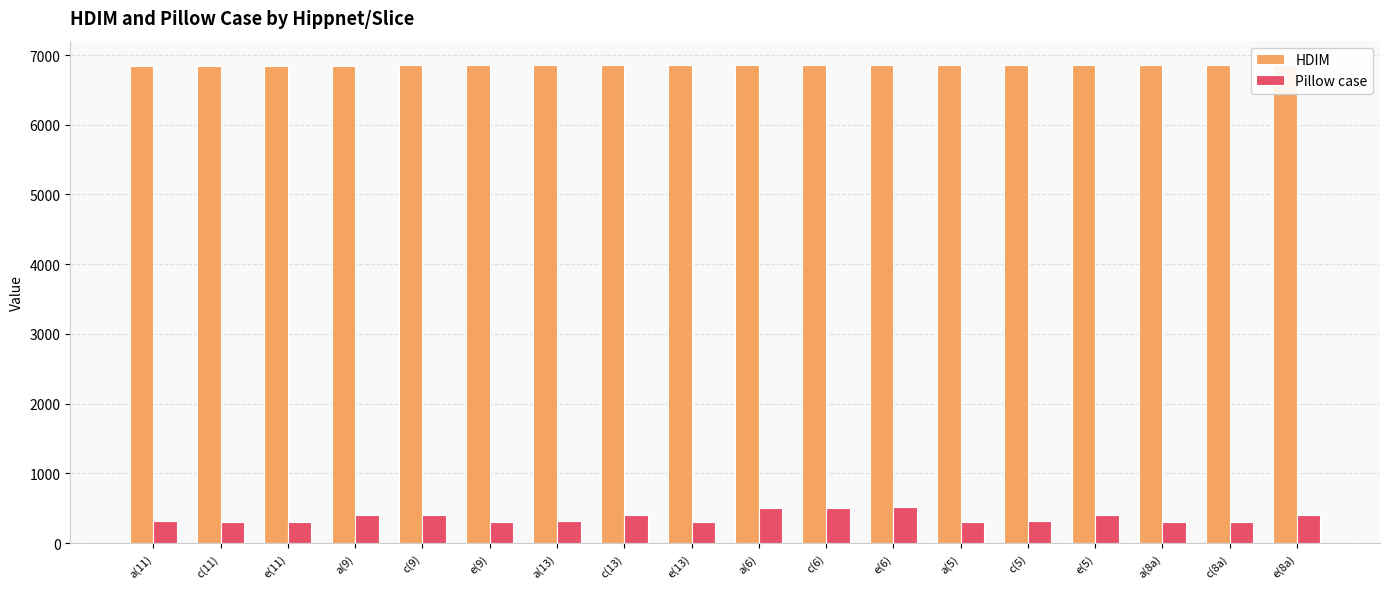

List the labels in order of HDIM value, smallest first.

a(11), c(11), e(11), a(9), c(9), e(9), a(13), c(13), e(13), a(6), c(6), e(6), a(5), c(5), e(5), a(8a), c(8a), e(8a)